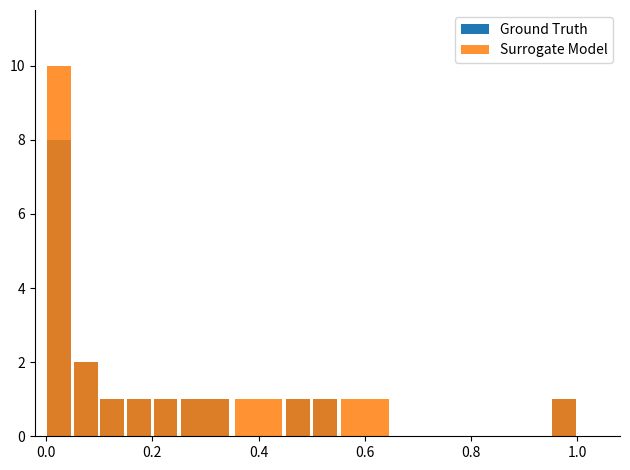

How many bars are there in each group?

2